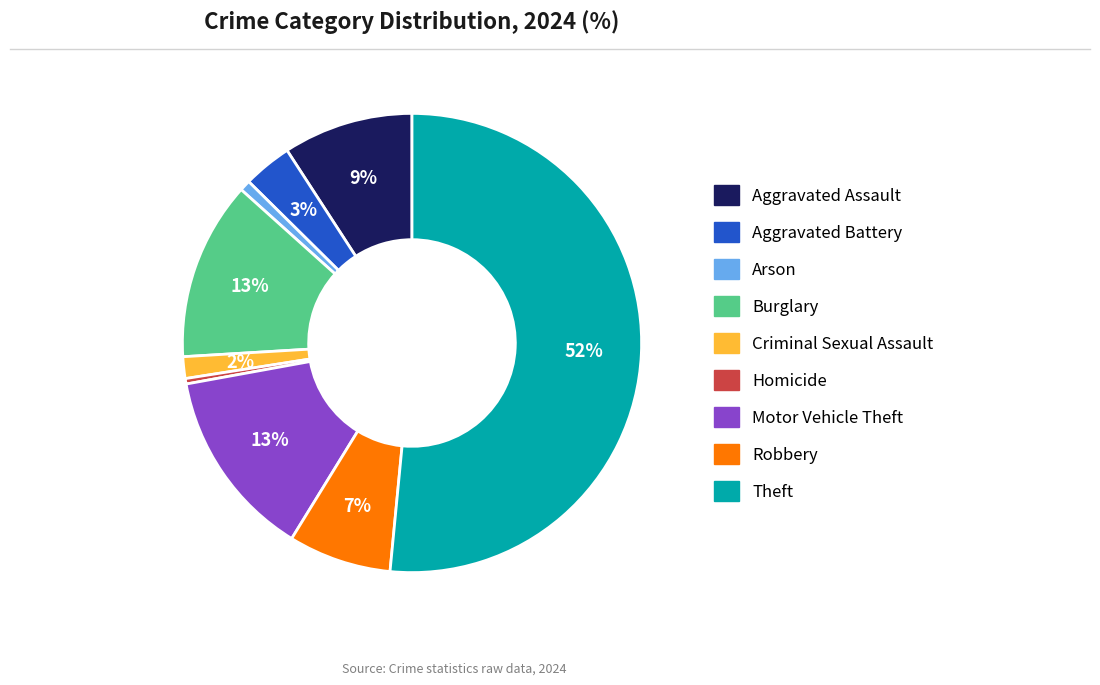

Combined, do Theft and Homicide account for over 50%?

Yes